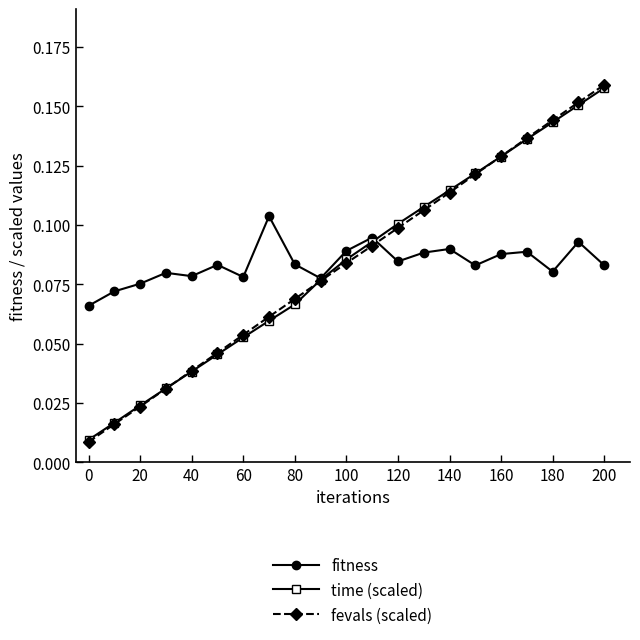

Count the fitness values in the range 0 to 1.

21